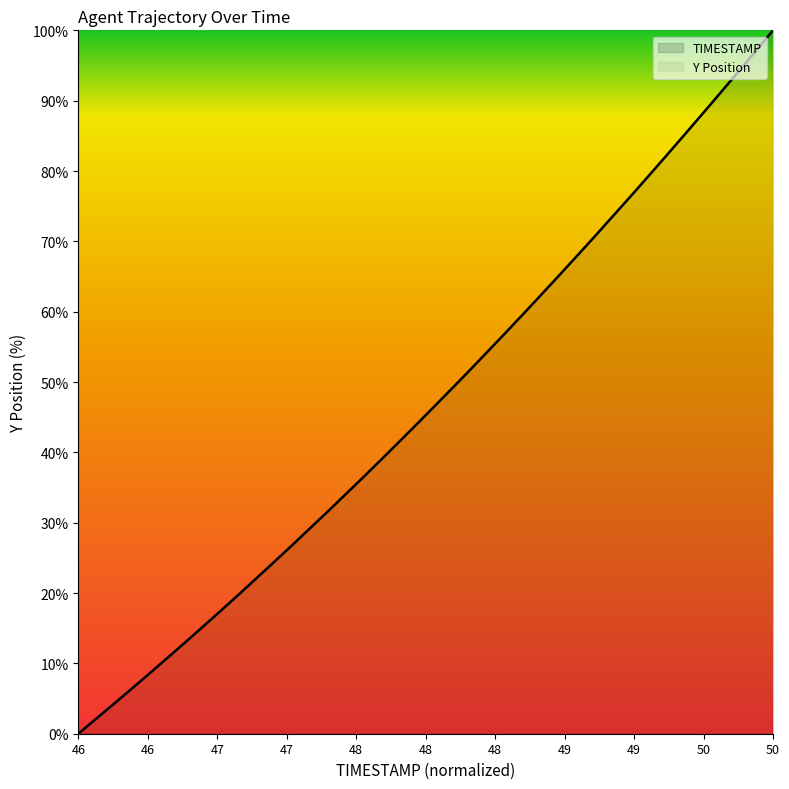

Reading left to right, list all the values displayed in this chart.

0.0	2.1	4.3	6.4	8.6	10.8	13.0	15.2	17.5	19.8	22.1	24.4	26.8	29.2	31.6	34.0	36.5	39.0	41.5	44.0	46.6	49.1	51.7	54.4	57.0	59.7	62.4	65.2	67.9	70.7	73.6	76.4	79.3	82.1	85.1	88.0	91.0	94.0	97.0	100.0